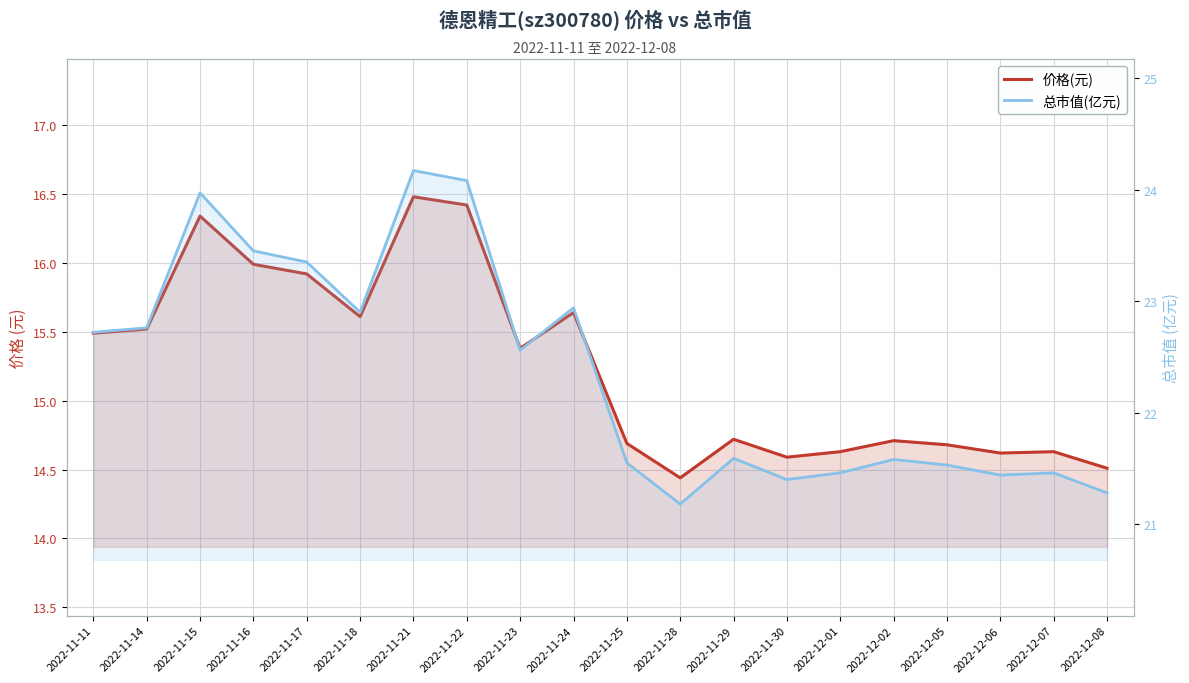

True or false: 总市值(亿元) has more than 2 interior local peaks.

True